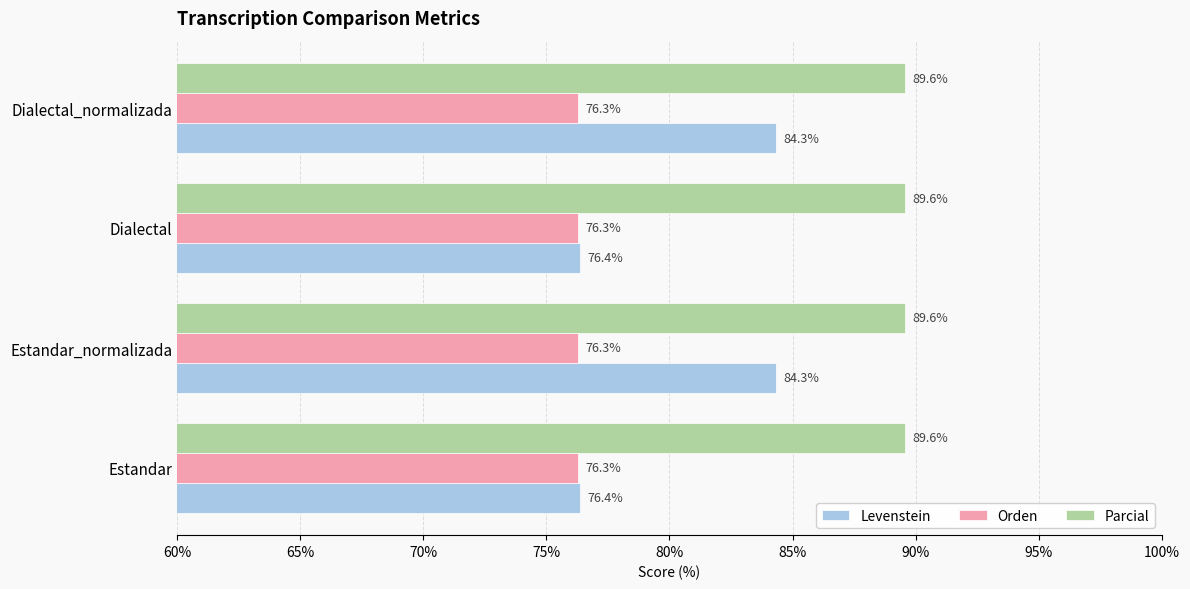

What is the sum of the Parcial values at Dialectal and Estandar_normalizada?

179.2